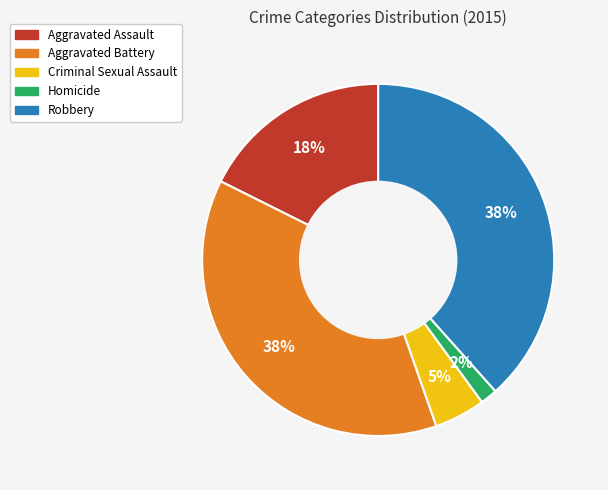

Count the number of slices in the pie.

5